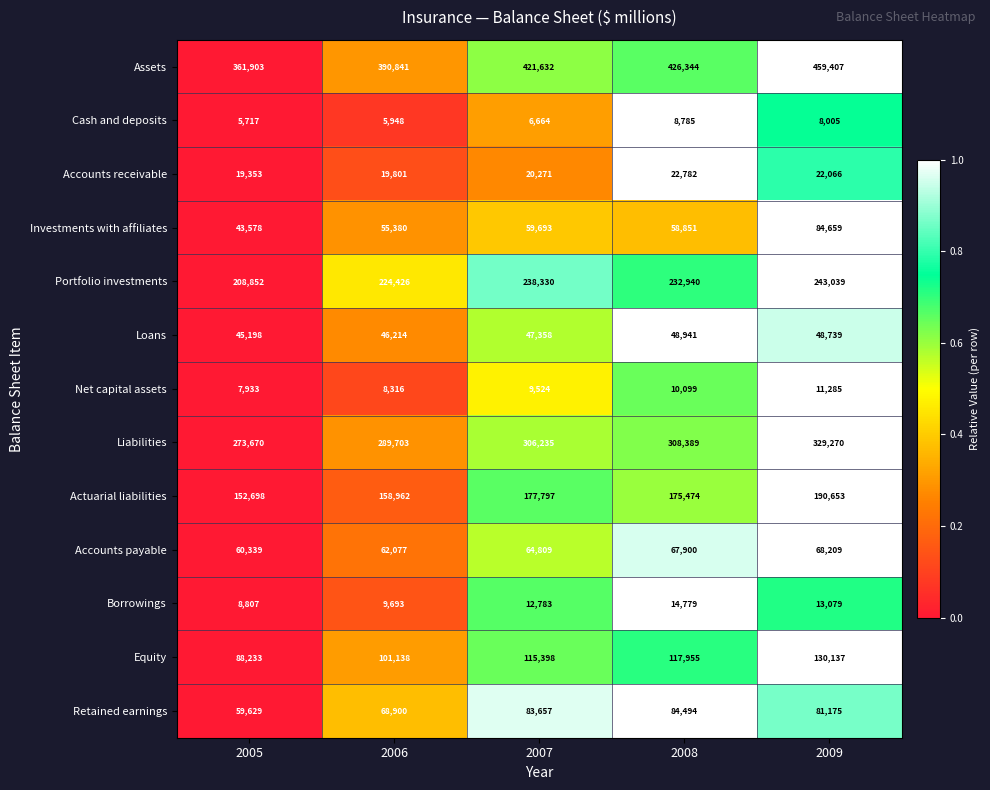

What is the total value across all series at 2006?

1441399